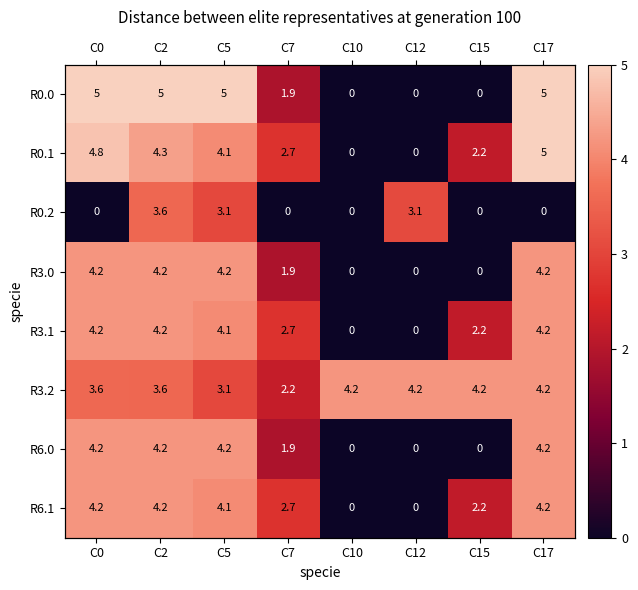

True or false: R3.0 has a value of 2.9 at C2.

False